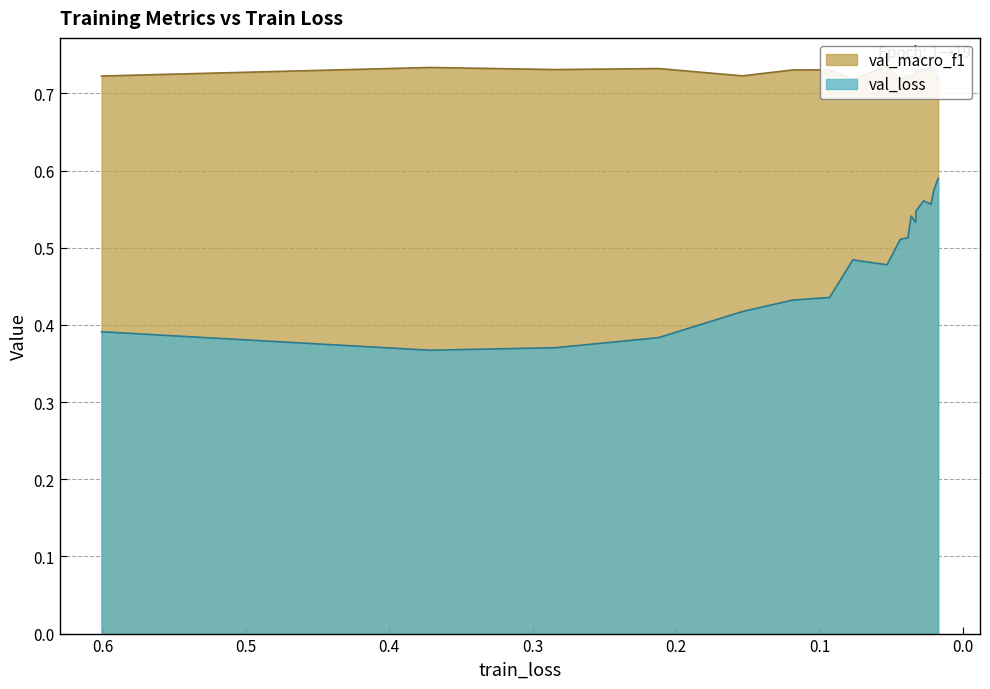

What is the minimum value for val_loss?

0.4